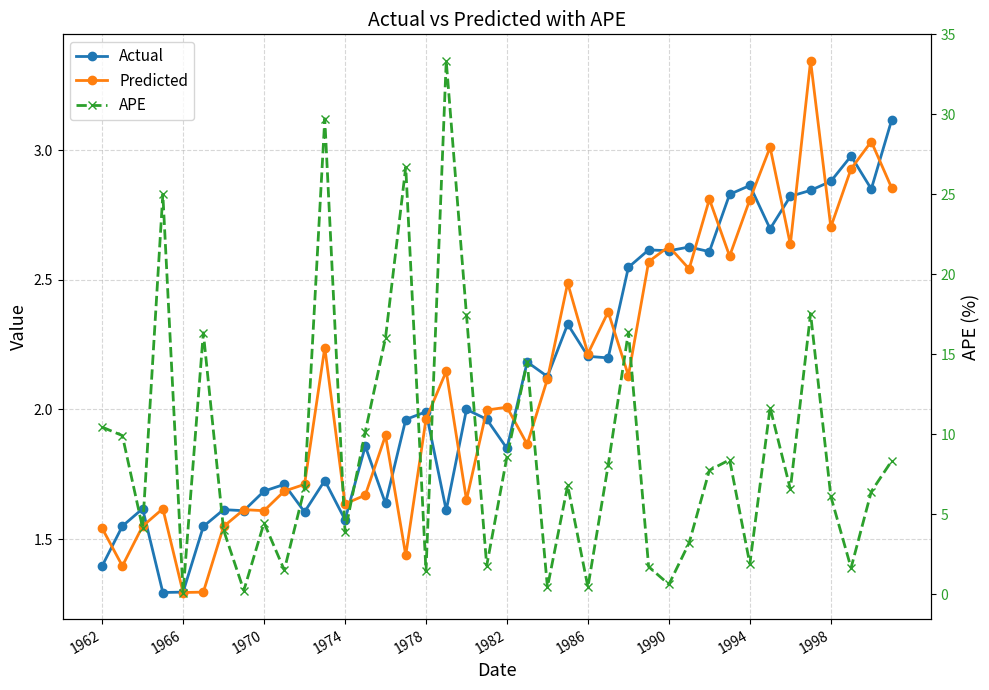

List the series in order of their peak value, lowest first.

Actual, Predicted, APE